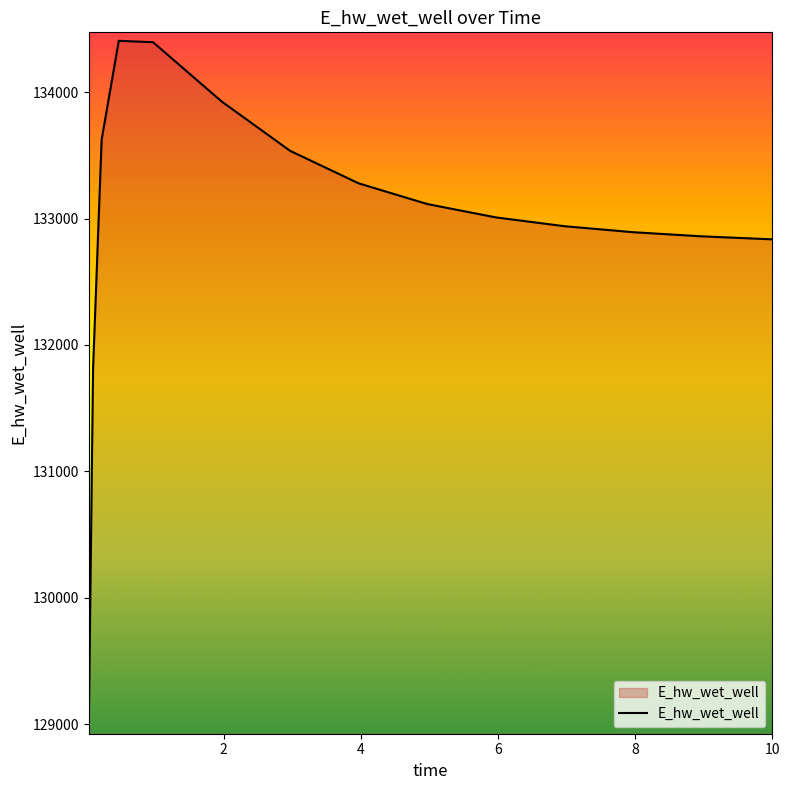

What is the sum of all values?

1994460.4